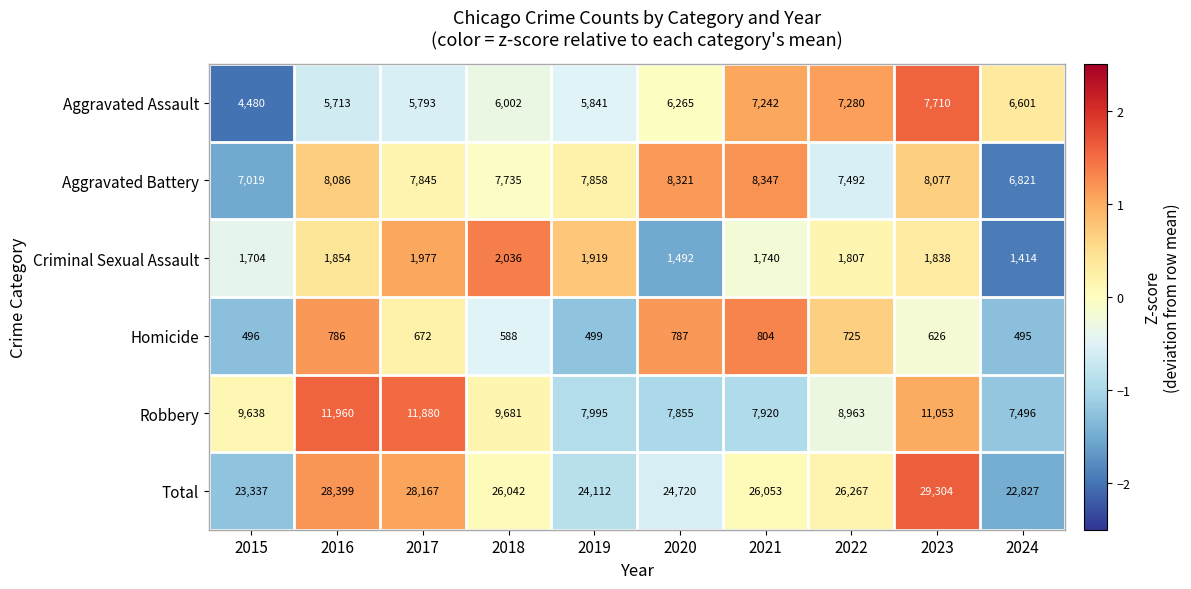

List the series in order of their peak value, highest first.

Total, Robbery, Aggravated Battery, Aggravated Assault, Criminal Sexual Assault, Homicide